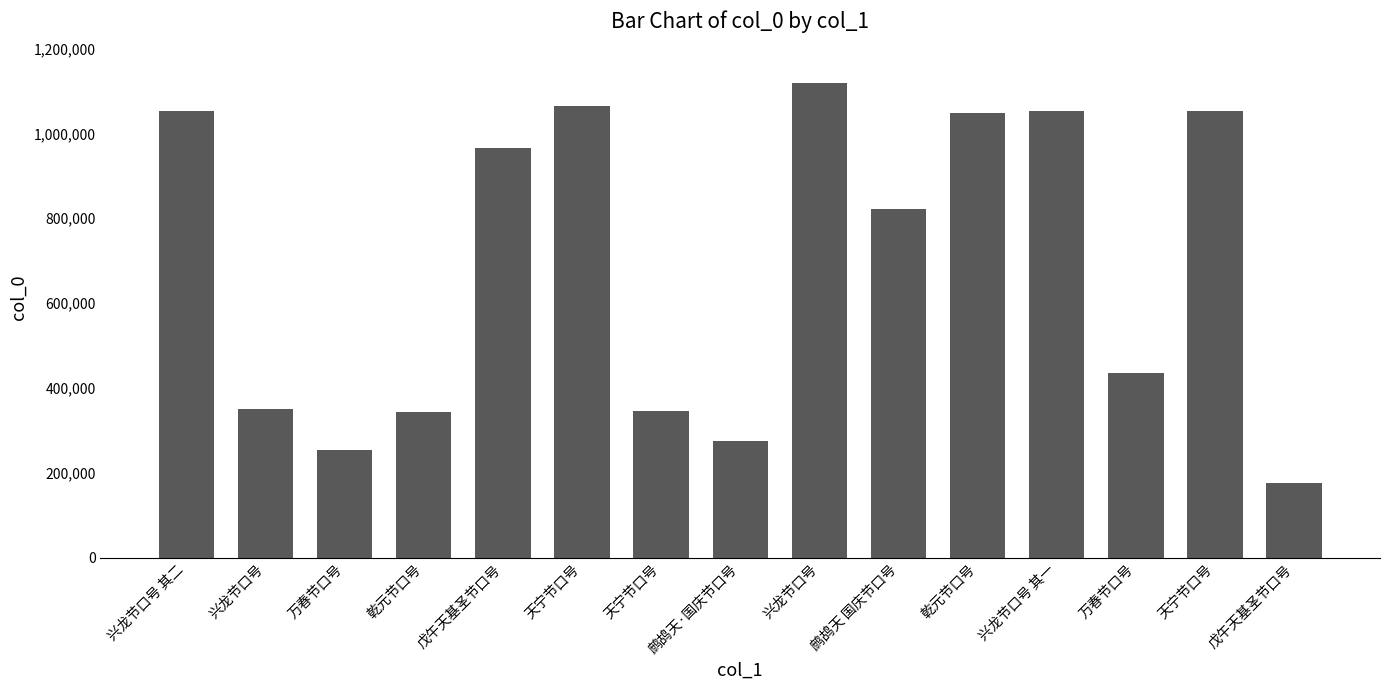

Which has a higher value, 兴龙节口号 or 天宁节口号?

天宁节口号